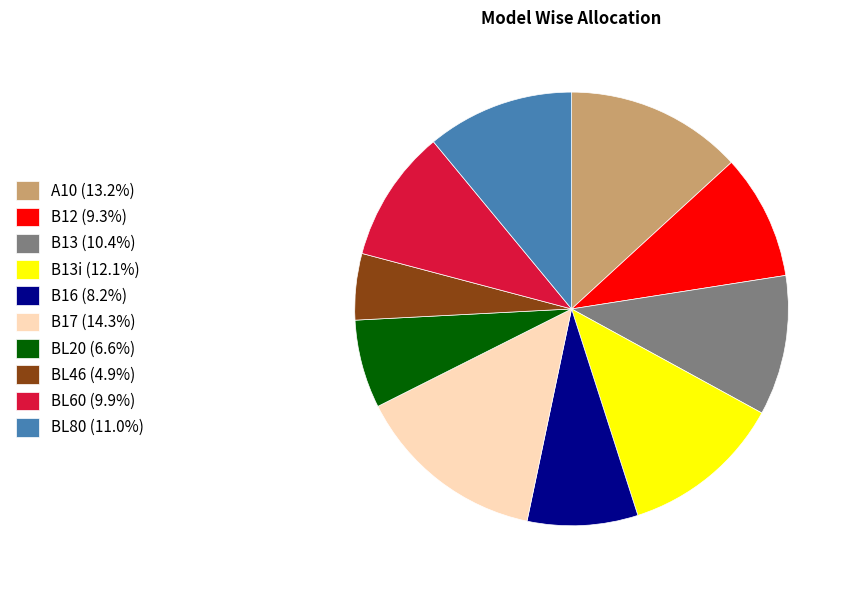

Combined, do B13i (12.1%) and BL46 (4.9%) account for over 50%?

No